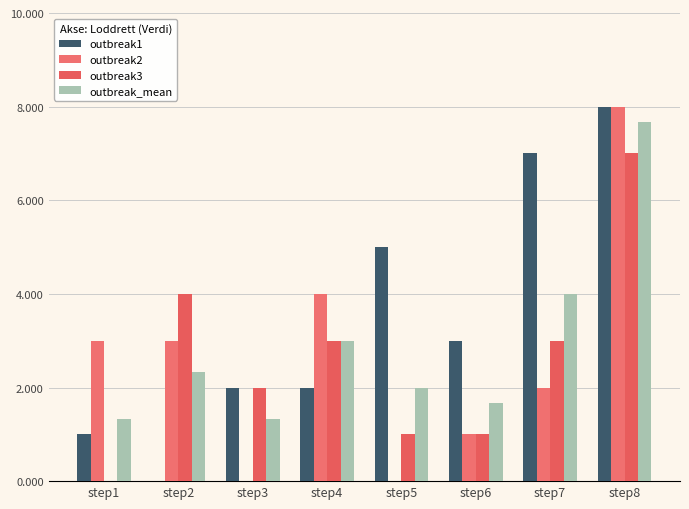

What is the value of the outbreak2 bar at the 2nd from the left?

3.0